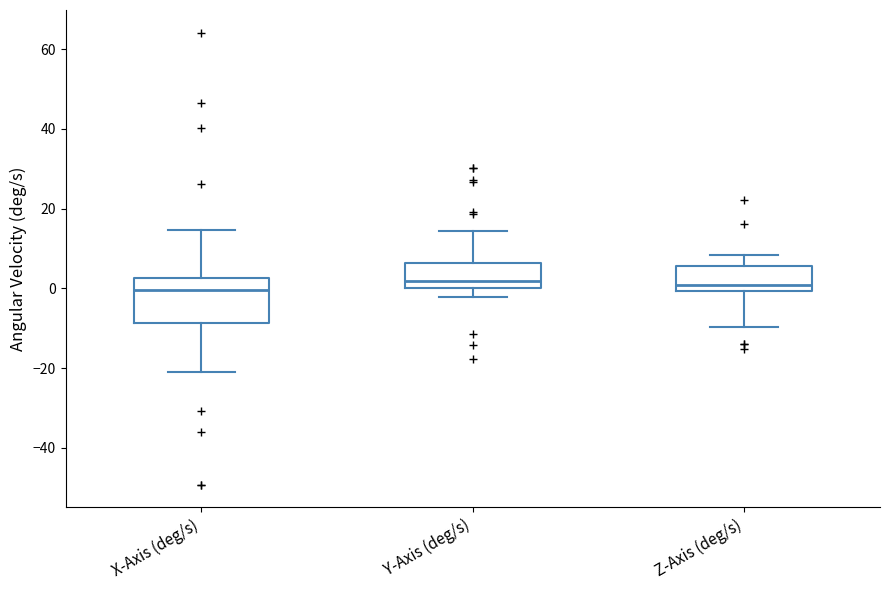

Reading left to right, transcribe this box plot: for each box, give where its median line is, the range the box spans, and where its two whiskers end, as read against the y-axis. The values are not printed on the chart, so give them approximately, as read against the axis.

X-Axis (deg/s): median 0, box -8 to 2, whiskers -20 to 14
Y-Axis (deg/s): median 2, box 0 to 6, whiskers -2 to 14
Z-Axis (deg/s): median 0 (just above the box's lower edge), box 0 to 6, whiskers -10 to 8